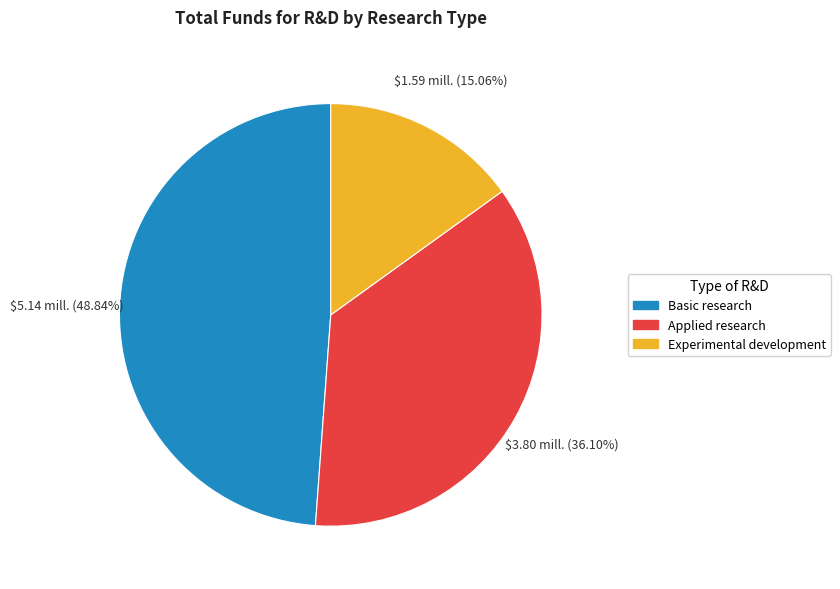

To the nearest percent, what is the combined percentage of Experimental development and Basic research?

64%